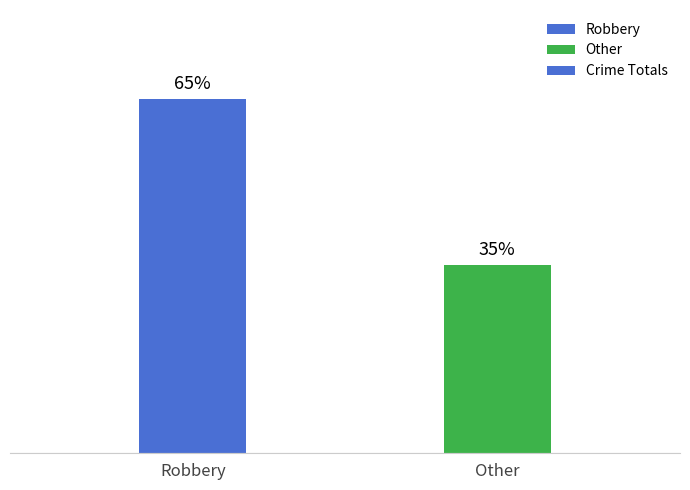

Are the bars horizontal?

No